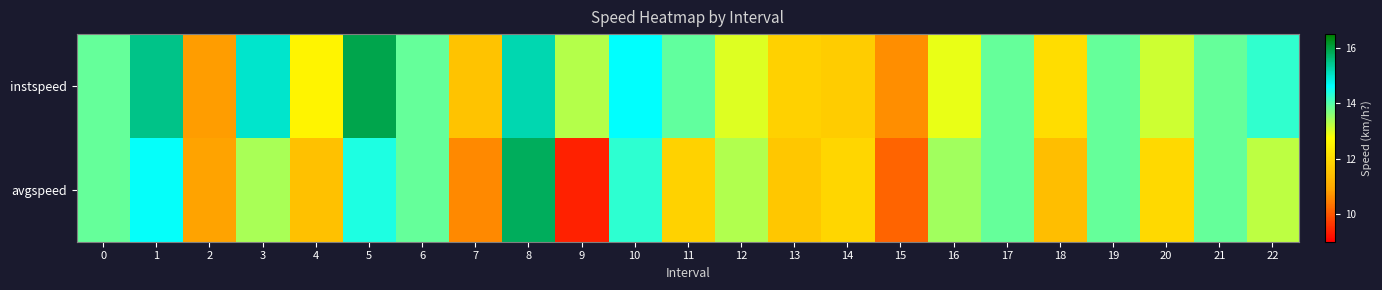

What is the smallest value displayed?

9.4